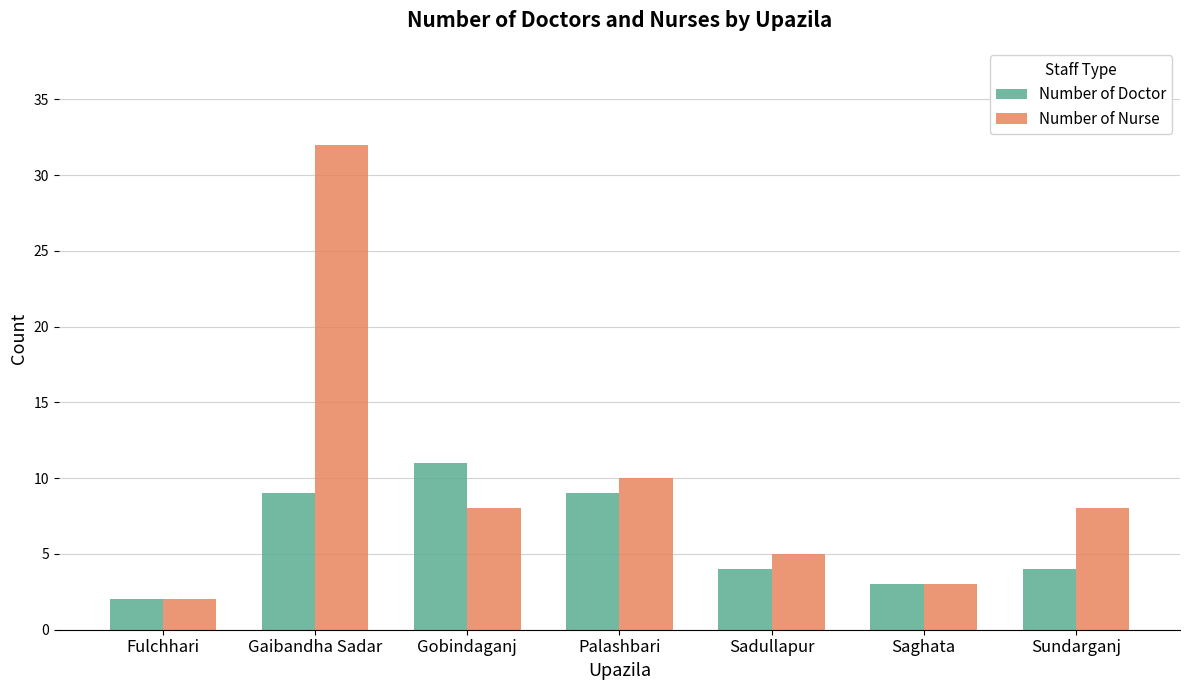

What is the difference between the maximum and minimum values in the Number of Doctor series?

9